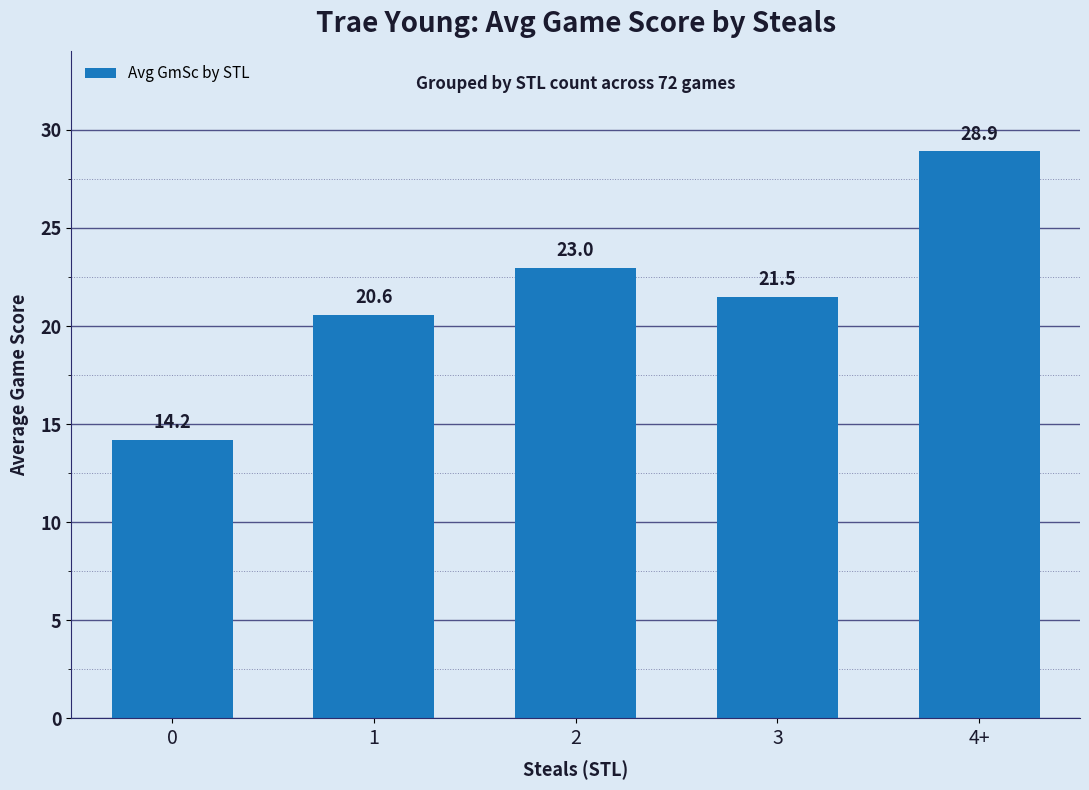

Are the bars grouped side by side (vs. stacked)?

No